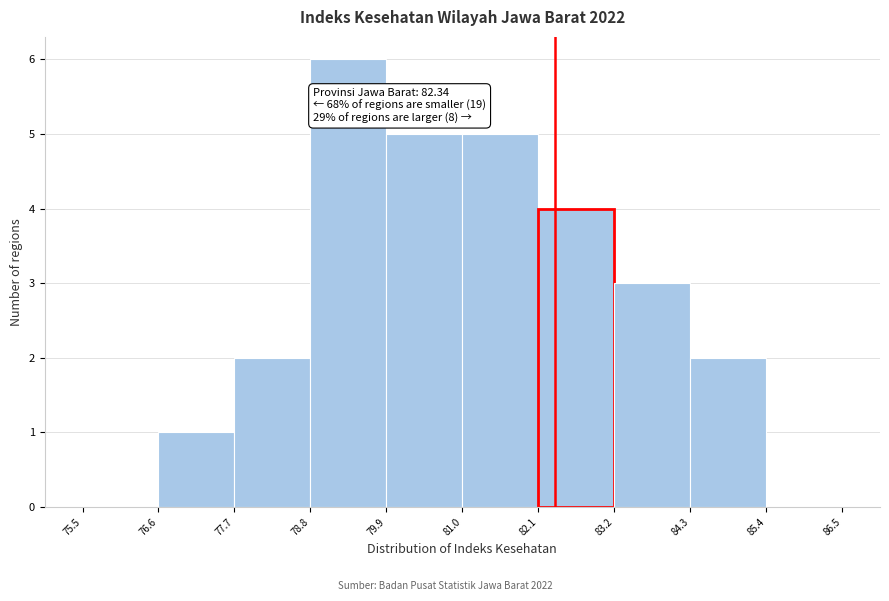

Over which range of the x-axis is the bar tallest?

78.8 to 79.9